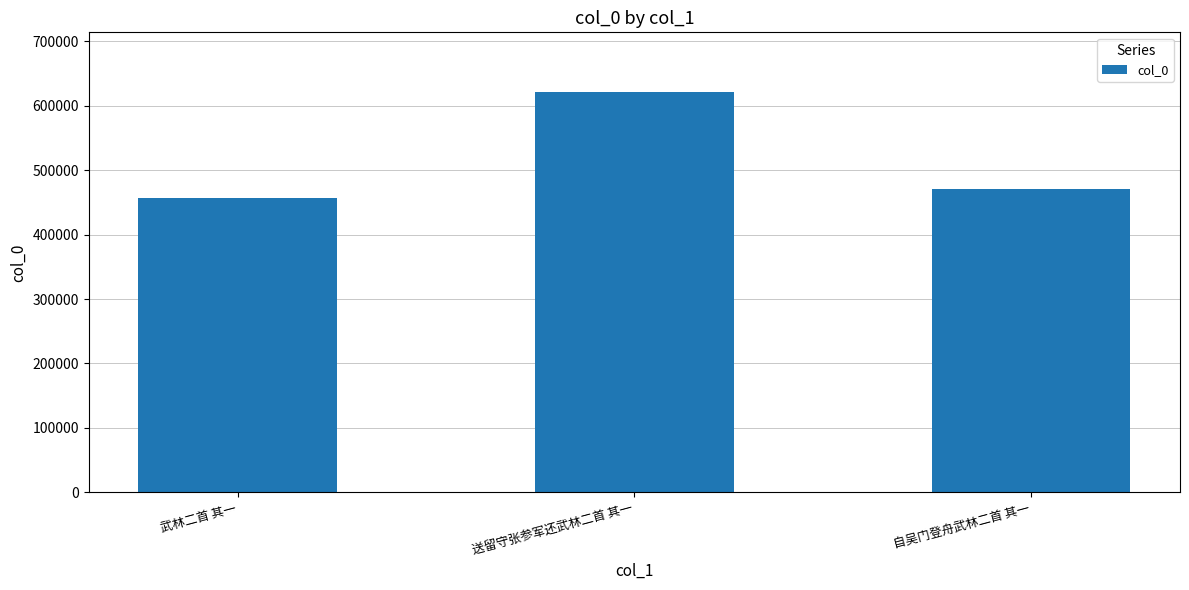

List the labels in order of value, smallest first.

武林二首 其一, 自吴门登舟武林二首 其一, 送留守张参军还武林二首 其一